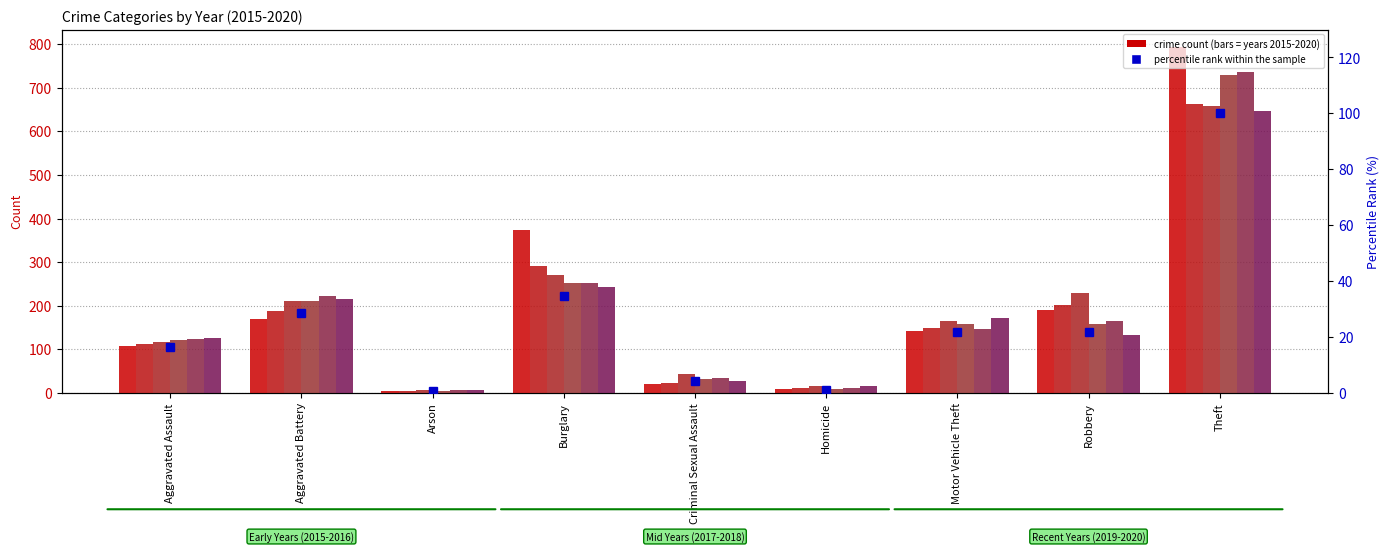

At which label is the value closest to 50?

Burglary